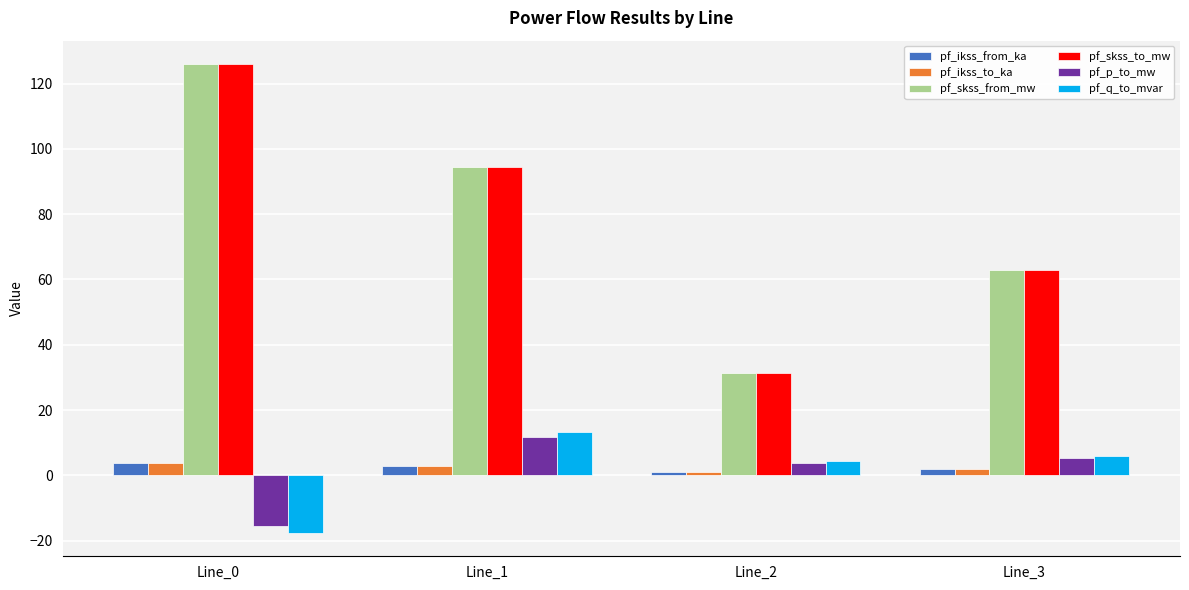

What is the spread (max minus min) of values at Line_0?

143.6